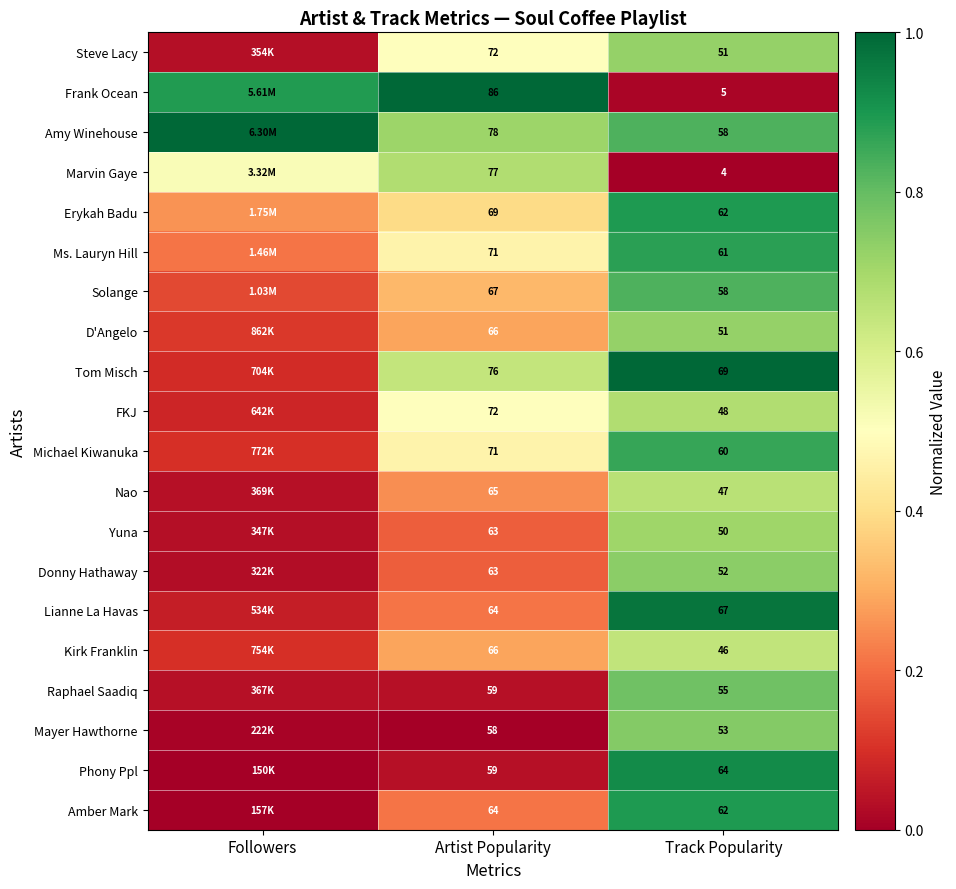

At how many categories does at least one series exceed 0?

3